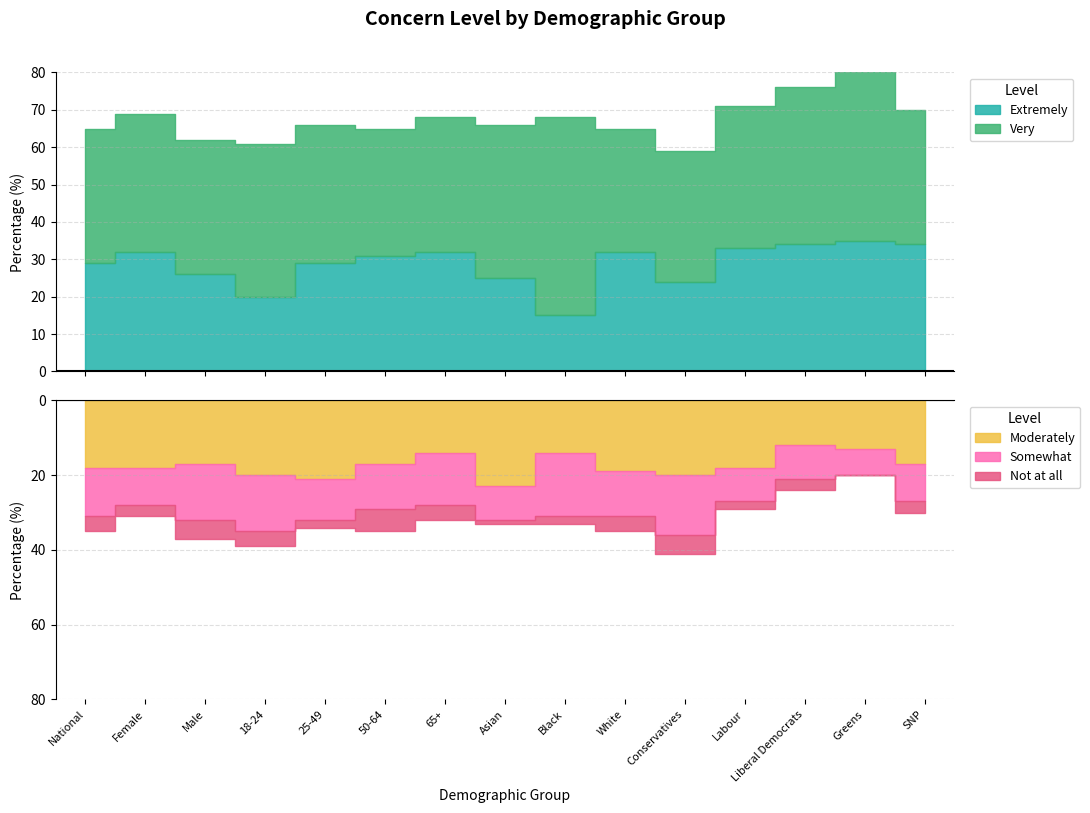

How many Not at all values are between 2 and 4?

10